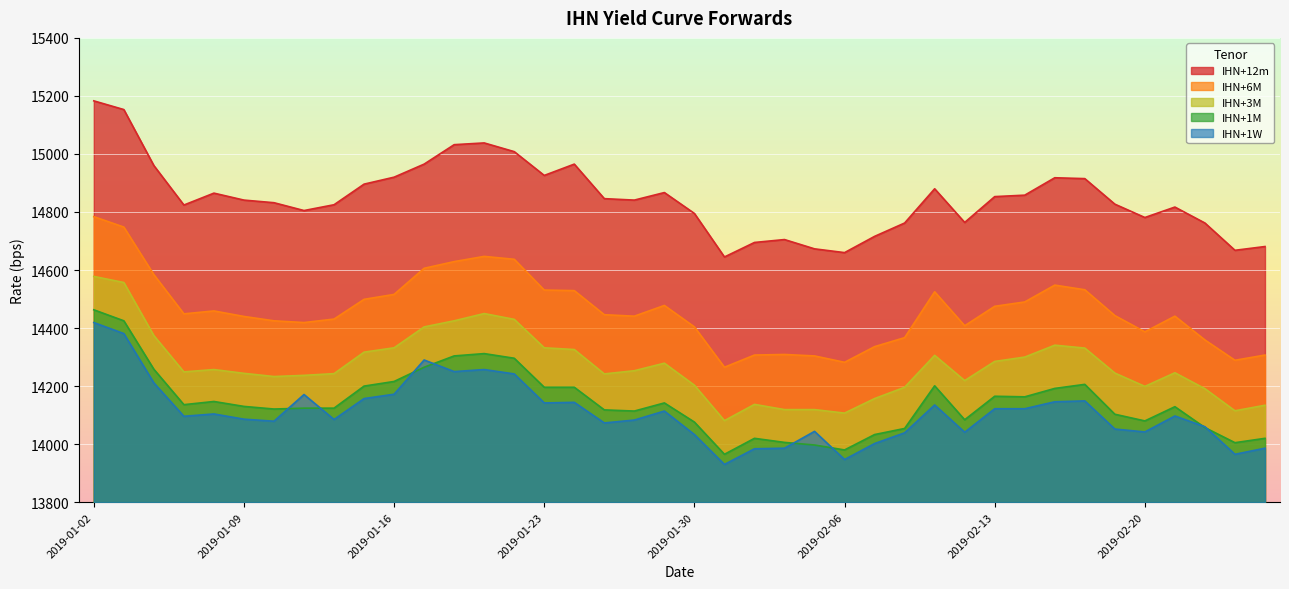

What position from the right is 2019-02-04?

17